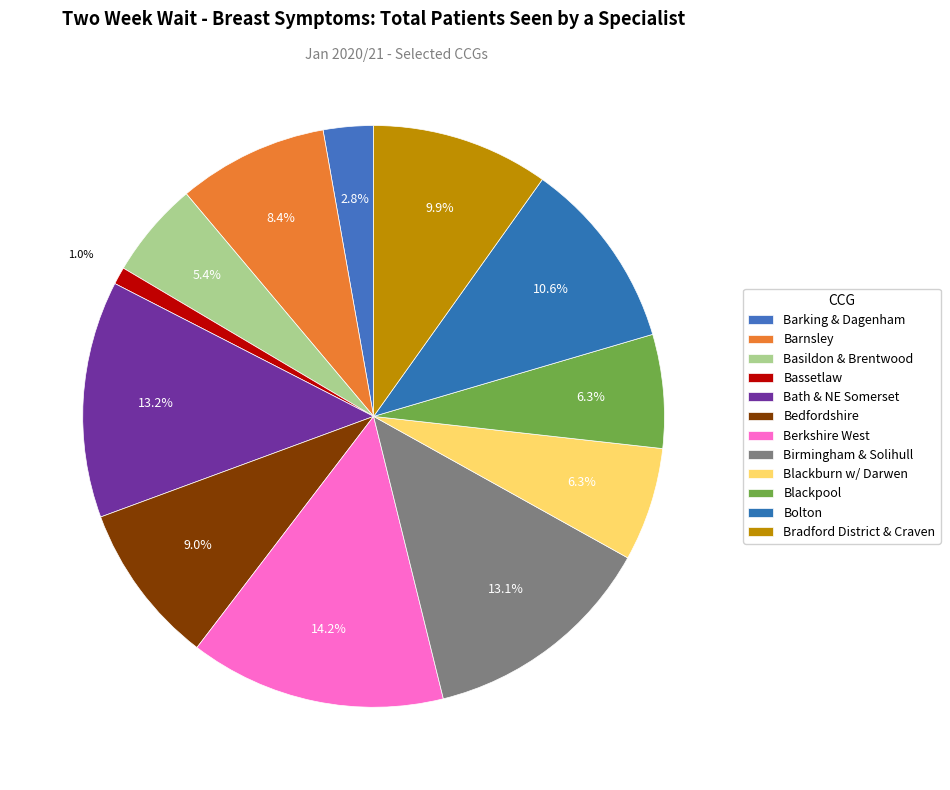

How many segments does this pie chart have?

12